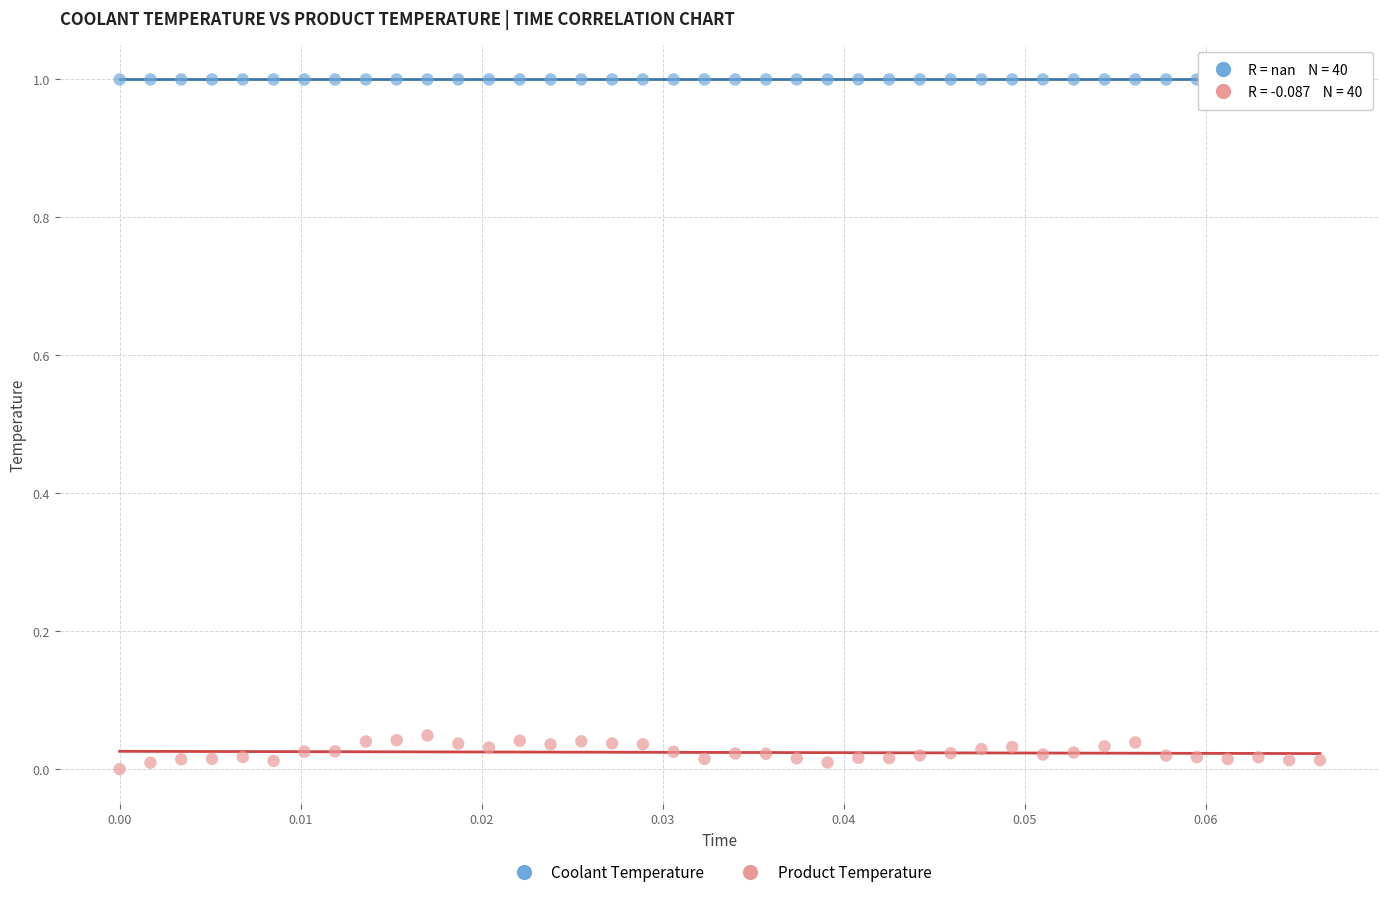

Which series contains the lowest Y value?

Product Temperature